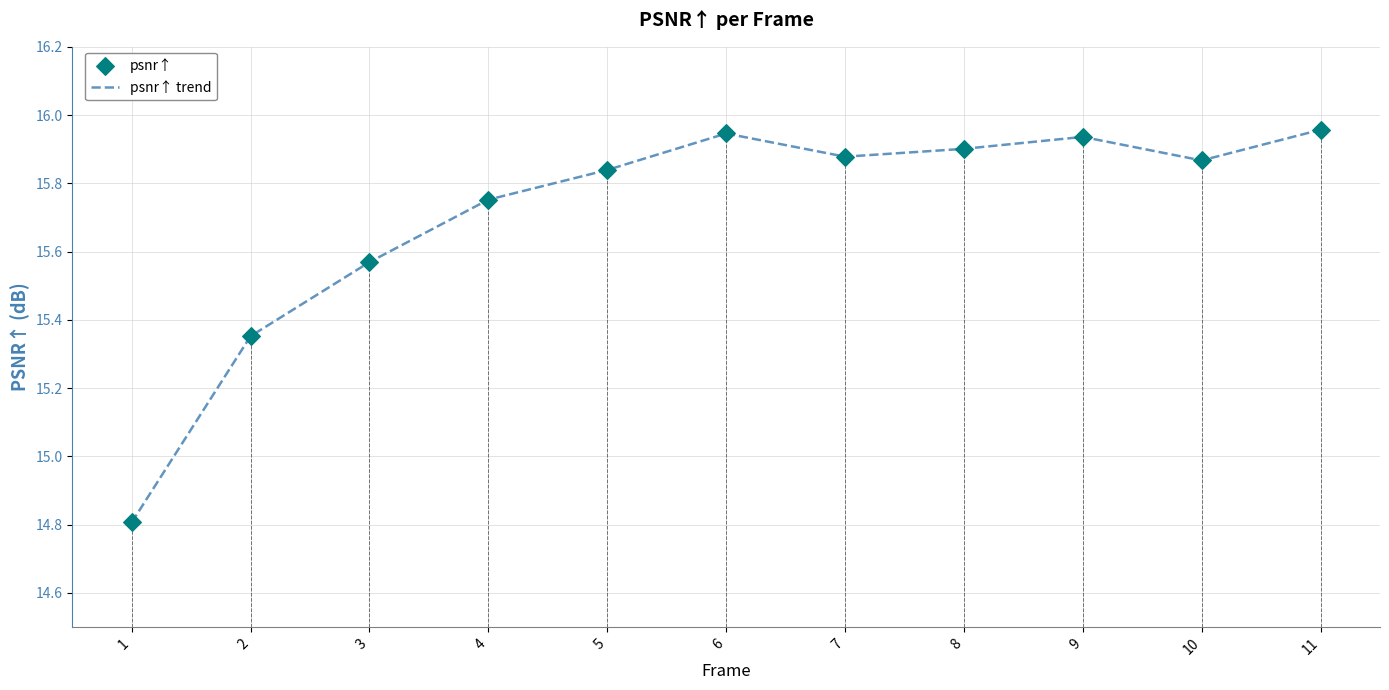

Approximately how many times larger is the value at 2 compared to 6?

1.0